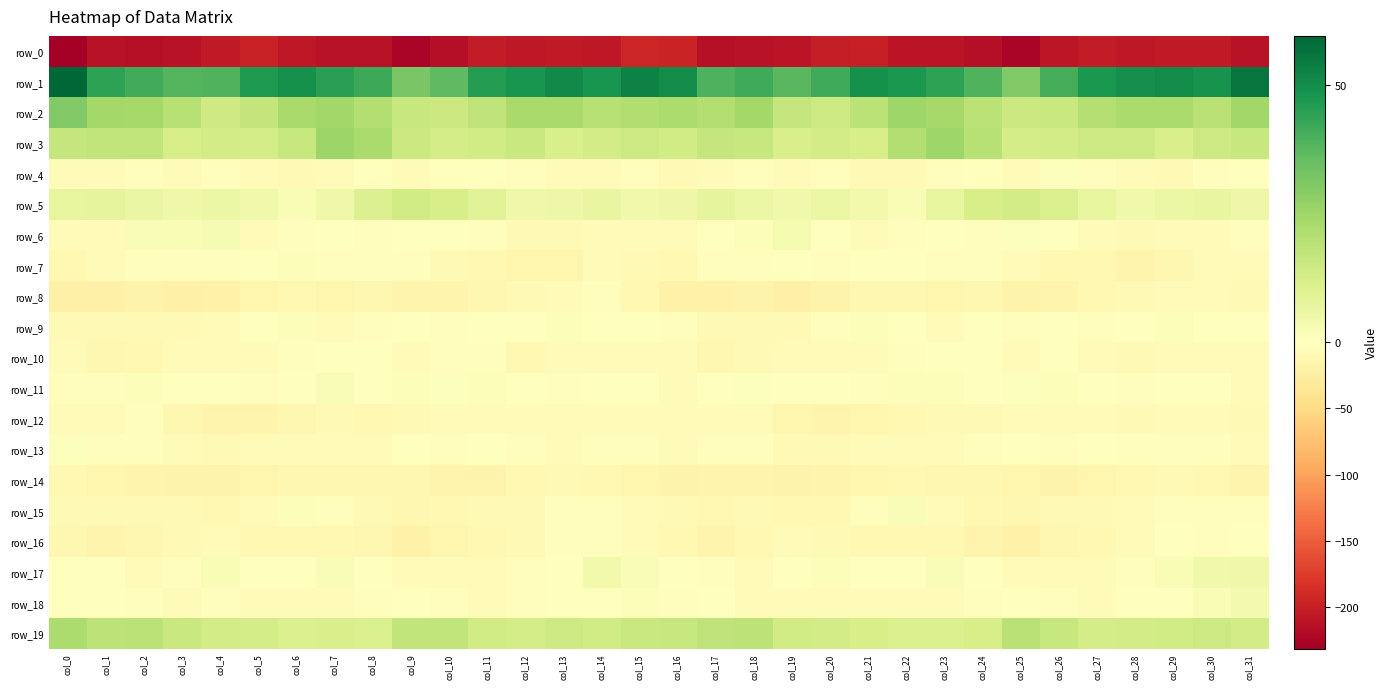

What is the sum of the row_13 values at col_18 and col_17?

-6.9